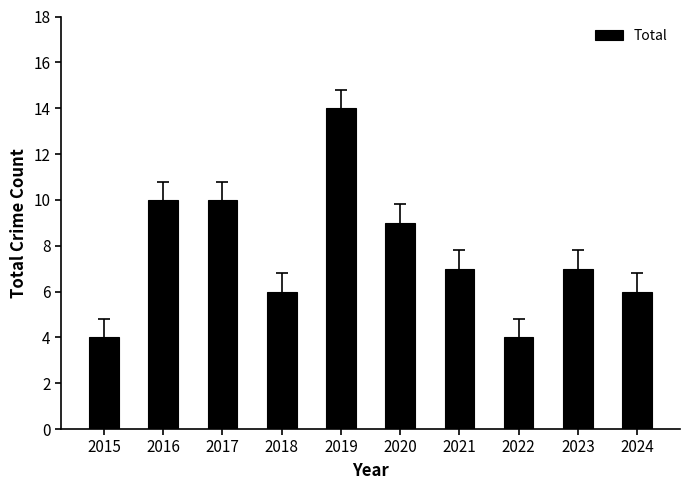

Approximately how many times larger is the value at 2022 compared to 2021?

0.6